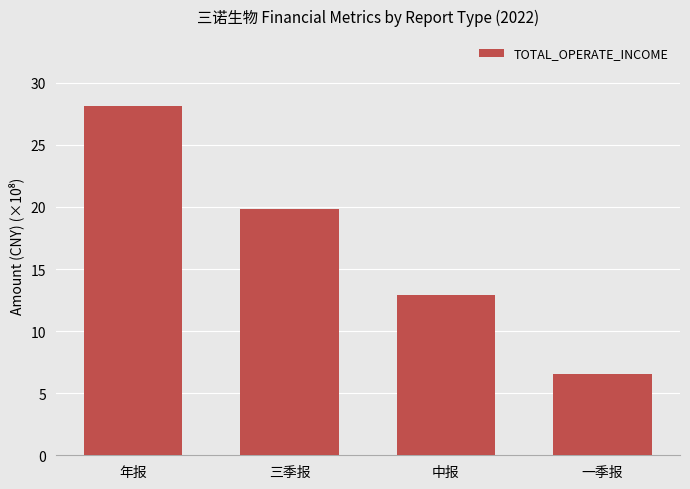

True or false: the data shows 5.6 at 三季报.

False